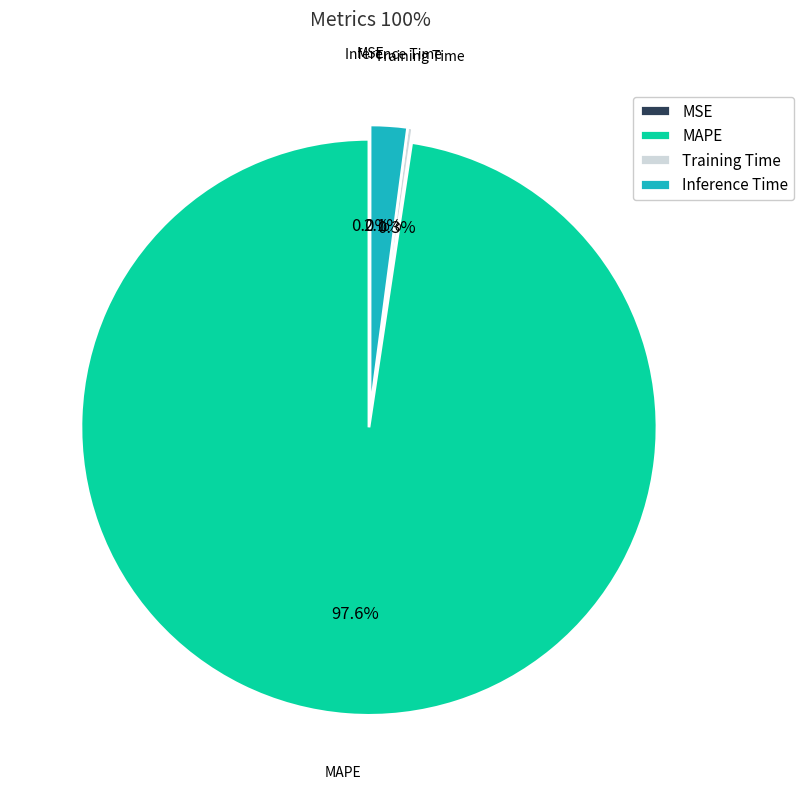

What is the total percentage of Training Time and MAPE?

97.9%